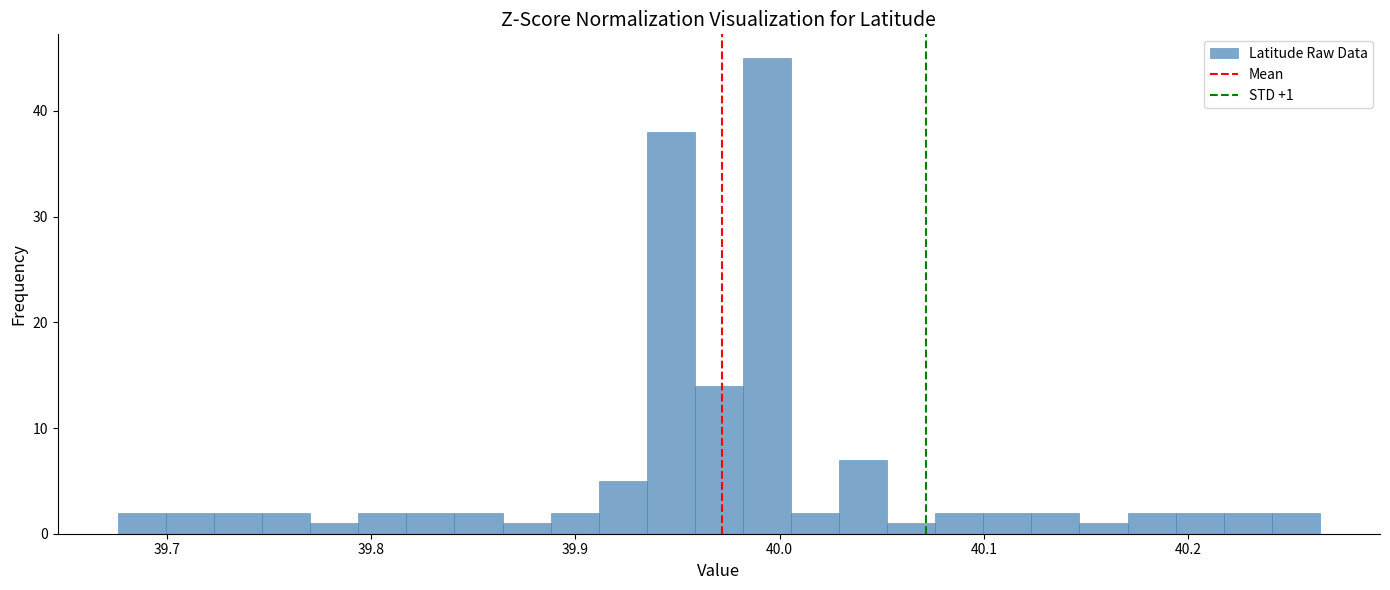

Read against the x-axis, roughly where is the centre of the tallest bar?

39.99